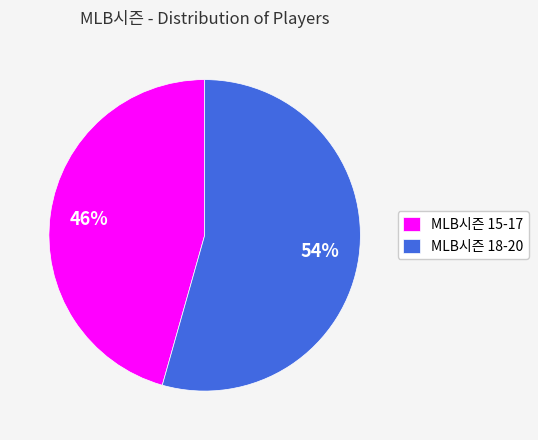

Does any single category account for the majority?

Yes